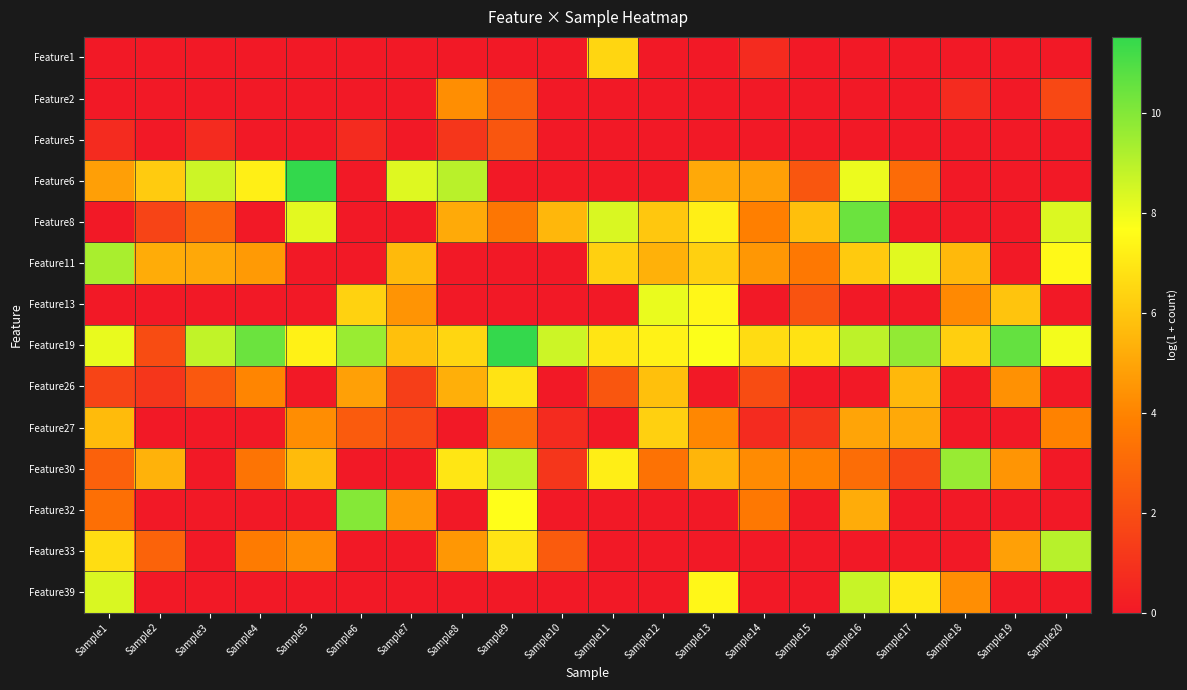

Reading right to left, list all the values displayed in this chart.

Feature1: Sample20=0.0	Sample19=0.0	Sample18=0.0	Sample17=0.0	Sample16=0.0	Sample15=0.0	Sample14=0.7	Sample13=0.0	Sample12=0.0	Sample11=6.4	Sample10=0.0	Sample9=0.0	Sample8=0.0	Sample7=0.0	Sample6=0.0	Sample5=0.0	Sample4=0.0	Sample3=0.0	Sample2=0.0	Sample1=0.0
Feature2: Sample20=1.8	Sample19=0.0	Sample18=0.7	Sample17=0.0	Sample16=0.0	Sample15=0.0	Sample14=0.0	Sample13=0.0	Sample12=0.0	Sample11=0.0	Sample10=0.0	Sample9=2.6	Sample8=4.3	Sample7=0.0	Sample6=0.0	Sample5=0.0	Sample4=0.0	Sample3=0.0	Sample2=0.0	Sample1=0.0
Feature5: Sample20=0.0	Sample19=0.0	Sample18=0.0	Sample17=0.0	Sample16=0.0	Sample15=0.0	Sample14=0.0	Sample13=0.0	Sample12=0.0	Sample11=0.0	Sample10=0.0	Sample9=2.3	Sample8=1.1	Sample7=0.0	Sample6=0.7	Sample5=0.0	Sample4=0.0	Sample3=0.7	Sample2=0.0	Sample1=0.7
Feature6: Sample20=0.0	Sample19=0.0	Sample18=0.0	Sample17=3.1	Sample16=8.0	Sample15=2.3	Sample14=4.9	Sample13=5.1	Sample12=0.0	Sample11=0.0	Sample10=0.0	Sample9=0.0	Sample8=9.0	Sample7=8.3	Sample6=0.0	Sample5=11.5	Sample4=7.2	Sample3=8.6	Sample2=6.1	Sample1=4.8
Feature8: Sample20=8.3	Sample19=0.0	Sample18=0.0	Sample17=0.0	Sample16=10.4	Sample15=5.8	Sample14=3.9	Sample13=7.2	Sample12=6.0	Sample11=8.4	Sample10=5.5	Sample9=3.5	Sample8=5.1	Sample7=0.0	Sample6=0.0	Sample5=8.2	Sample4=0.0	Sample3=2.9	Sample2=1.6	Sample1=0.0
Feature11: Sample20=7.5	Sample19=0.0	Sample18=5.6	Sample17=8.2	Sample16=6.1	Sample15=3.6	Sample14=4.6	Sample13=6.3	Sample12=5.3	Sample11=6.3	Sample10=0.0	Sample9=0.0	Sample8=0.0	Sample7=5.6	Sample6=0.0	Sample5=0.0	Sample4=4.7	Sample3=5.1	Sample2=5.2	Sample1=9.3
Feature13: Sample20=0.0	Sample19=5.9	Sample18=4.2	Sample17=0.0	Sample16=0.0	Sample15=2.2	Sample14=0.0	Sample13=7.5	Sample12=8.1	Sample11=0.0	Sample10=0.0	Sample9=0.0	Sample8=0.0	Sample7=4.5	Sample6=6.3	Sample5=0.0	Sample4=0.0	Sample3=0.0	Sample2=0.0	Sample1=0.0
Feature19: Sample20=7.9	Sample19=10.6	Sample18=6.2	Sample17=9.7	Sample16=8.9	Sample15=6.8	Sample14=6.7	Sample13=7.7	Sample12=7.3	Sample11=6.9	Sample10=8.6	Sample9=11.5	Sample8=6.5	Sample7=5.8	Sample6=9.6	Sample5=7.2	Sample4=10.5	Sample3=8.8	Sample2=1.9	Sample1=8.1
Feature26: Sample20=0.0	Sample19=4.4	Sample18=0.0	Sample17=5.5	Sample16=0.0	Sample15=0.0	Sample14=1.9	Sample13=0.0	Sample12=5.8	Sample11=2.3	Sample10=0.0	Sample9=6.8	Sample8=5.3	Sample7=1.4	Sample6=4.8	Sample5=0.0	Sample4=4.0	Sample3=2.4	Sample2=1.1	Sample1=1.6
Feature27: Sample20=4.0	Sample19=0.0	Sample18=0.0	Sample17=5.1	Sample16=5.0	Sample15=1.1	Sample14=0.7	Sample13=4.1	Sample12=6.3	Sample11=0.0	Sample10=0.7	Sample9=3.2	Sample8=0.0	Sample7=1.8	Sample6=2.5	Sample5=4.3	Sample4=0.0	Sample3=0.0	Sample2=0.0	Sample1=5.6
Feature30: Sample20=0.0	Sample19=4.5	Sample18=9.6	Sample17=1.8	Sample16=3.2	Sample15=4.0	Sample14=4.2	Sample13=5.5	Sample12=3.4	Sample11=7.2	Sample10=1.1	Sample9=8.9	Sample8=6.9	Sample7=0.0	Sample6=0.0	Sample5=5.6	Sample4=3.4	Sample3=0.0	Sample2=5.4	Sample1=2.7
Feature32: Sample20=0.0	Sample19=0.0	Sample18=0.0	Sample17=0.0	Sample16=5.2	Sample15=0.0	Sample14=3.6	Sample13=0.0	Sample12=0.0	Sample11=0.0	Sample10=0.0	Sample9=7.7	Sample8=0.0	Sample7=4.6	Sample6=10.0	Sample5=0.0	Sample4=0.0	Sample3=0.0	Sample2=0.0	Sample1=3.3
Feature33: Sample20=9.0	Sample19=4.8	Sample18=0.0	Sample17=0.0	Sample16=0.0	Sample15=0.0	Sample14=0.0	Sample13=0.0	Sample12=0.0	Sample11=0.0	Sample10=2.5	Sample9=6.9	Sample8=4.6	Sample7=0.0	Sample6=0.0	Sample5=4.2	Sample4=3.7	Sample3=0.0	Sample2=2.8	Sample1=6.7
Feature39: Sample20=0.0	Sample19=0.0	Sample18=4.3	Sample17=7.1	Sample16=8.7	Sample15=0.0	Sample14=0.0	Sample13=7.5	Sample12=0.0	Sample11=0.0	Sample10=0.0	Sample9=0.0	Sample8=0.0	Sample7=0.0	Sample6=0.0	Sample5=0.0	Sample4=0.0	Sample3=0.0	Sample2=0.0	Sample1=8.4